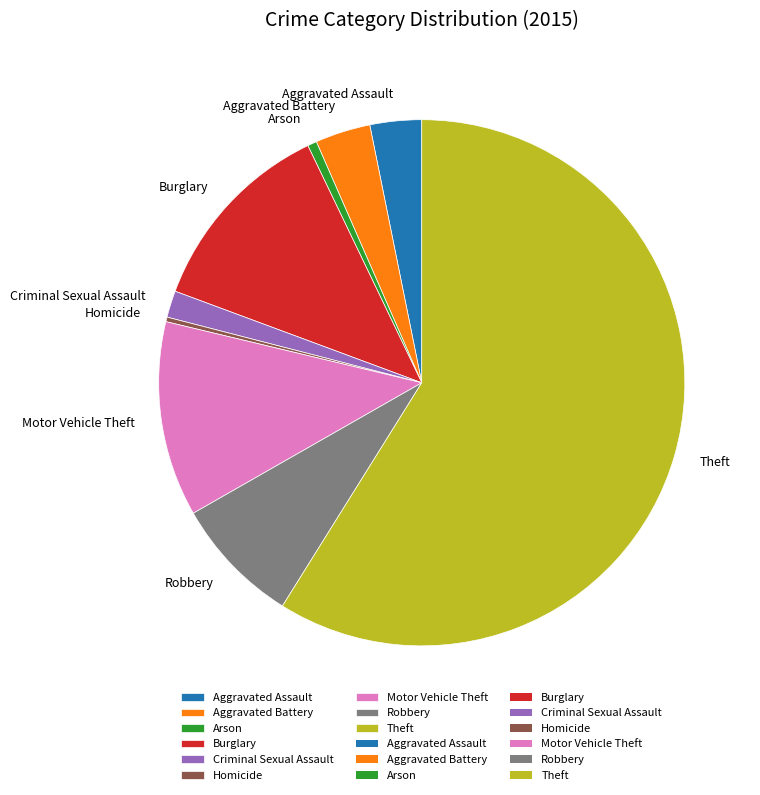

How many segments does this pie chart have?

9